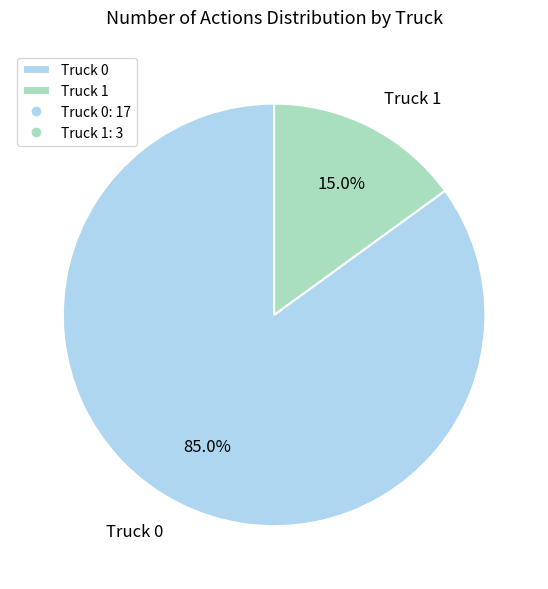

What percentage is the Truck 0 slice, to the nearest percent?

85%